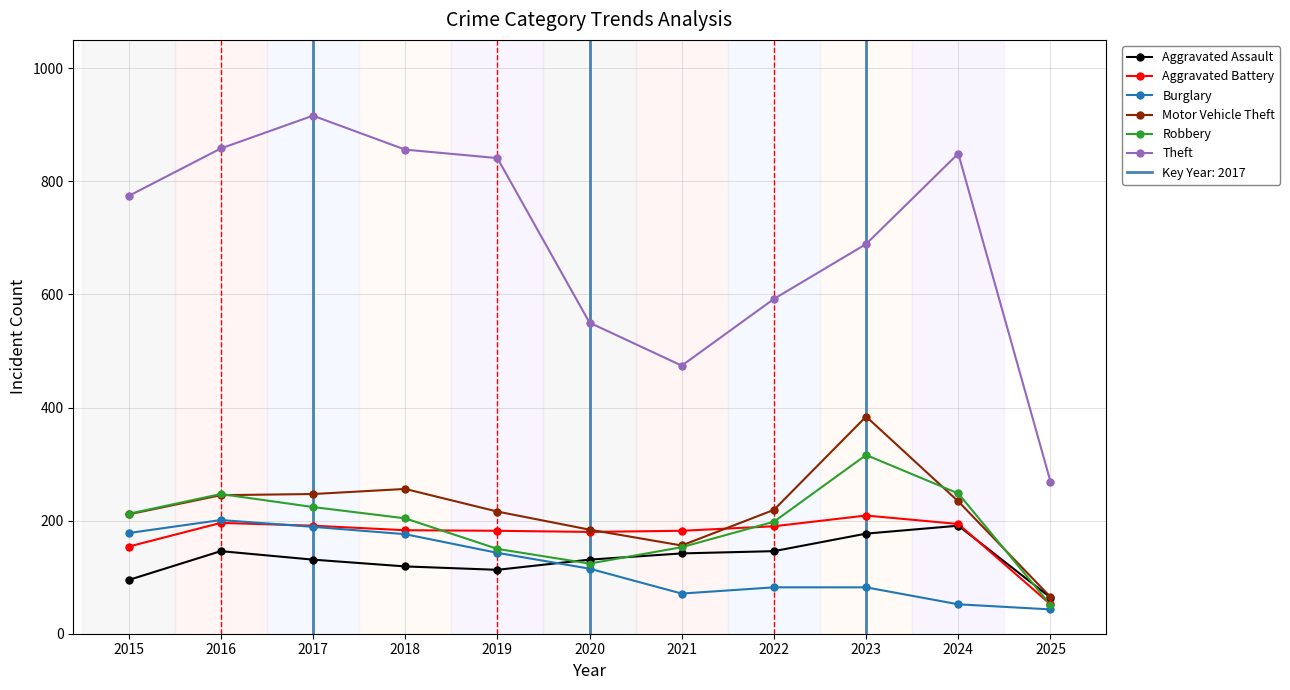

What are all the series names shown in the legend?

Aggravated Assault, Aggravated Battery, Burglary, Motor Vehicle Theft, Robbery, Theft